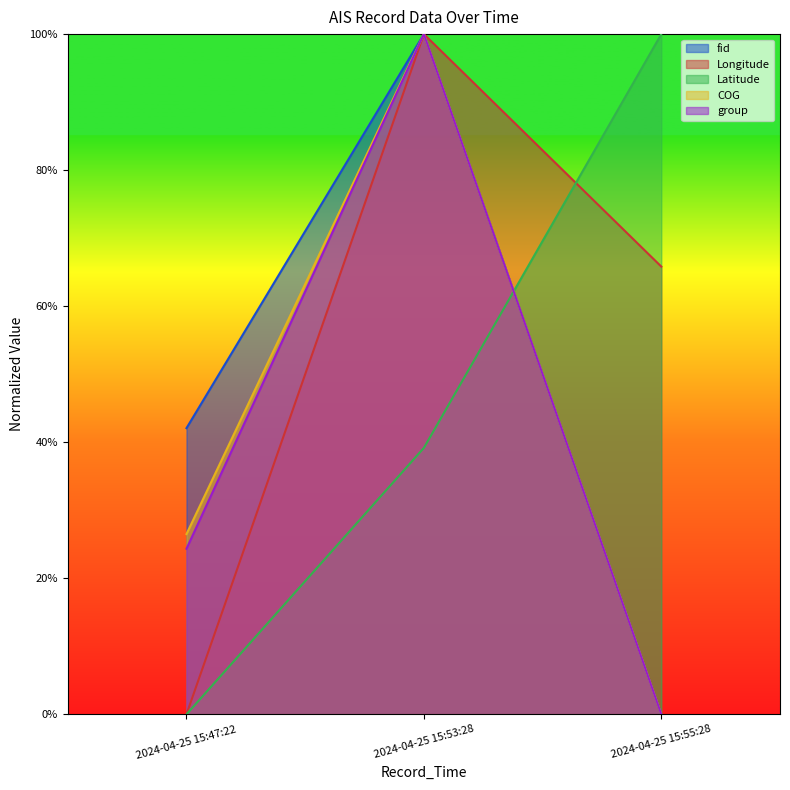

Rank the series by their maximum value, from highest to lowest.

fid, Longitude, Latitude, COG, group